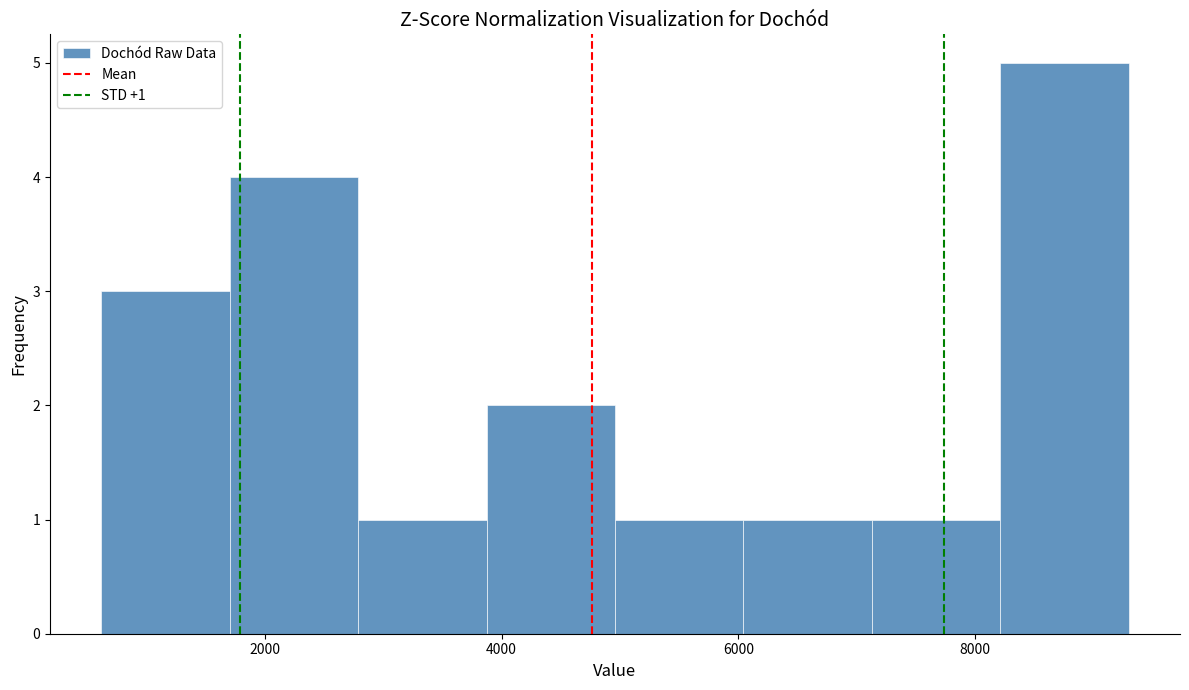

Over which range of the x-axis is the bar tallest?

8200 to 9200